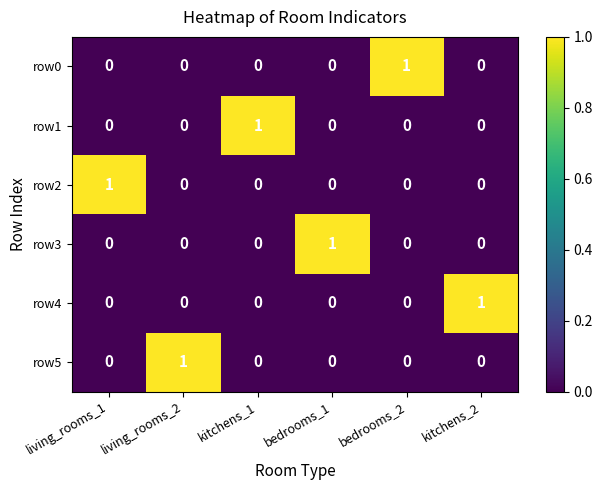

The row5 series shows 0 at kitchens_2. True or false?

True